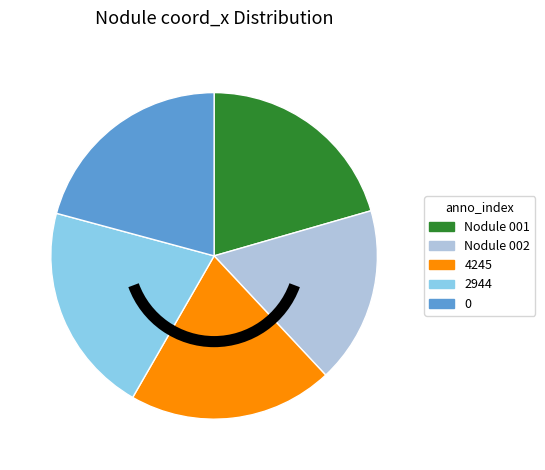

Is 0 the majority of the pie?

No